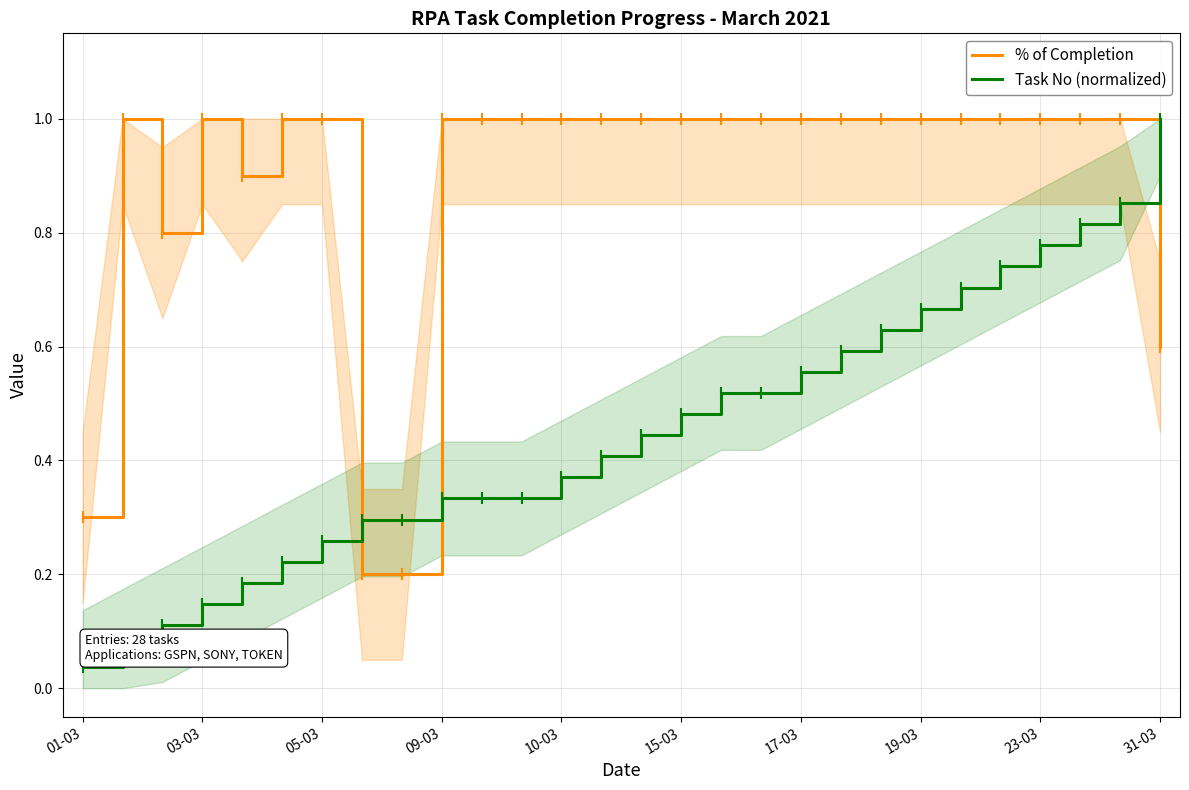

Is the value of % of Completion at 23 greater than the value of Task No (normalized) at 01-03?

Yes